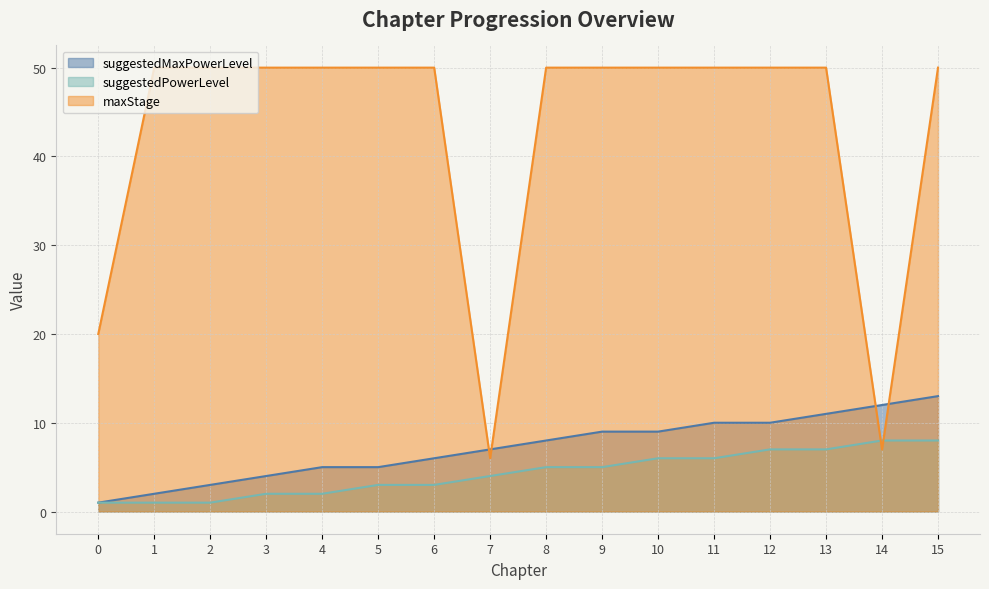

At which category is the sum across all series the highest?

15